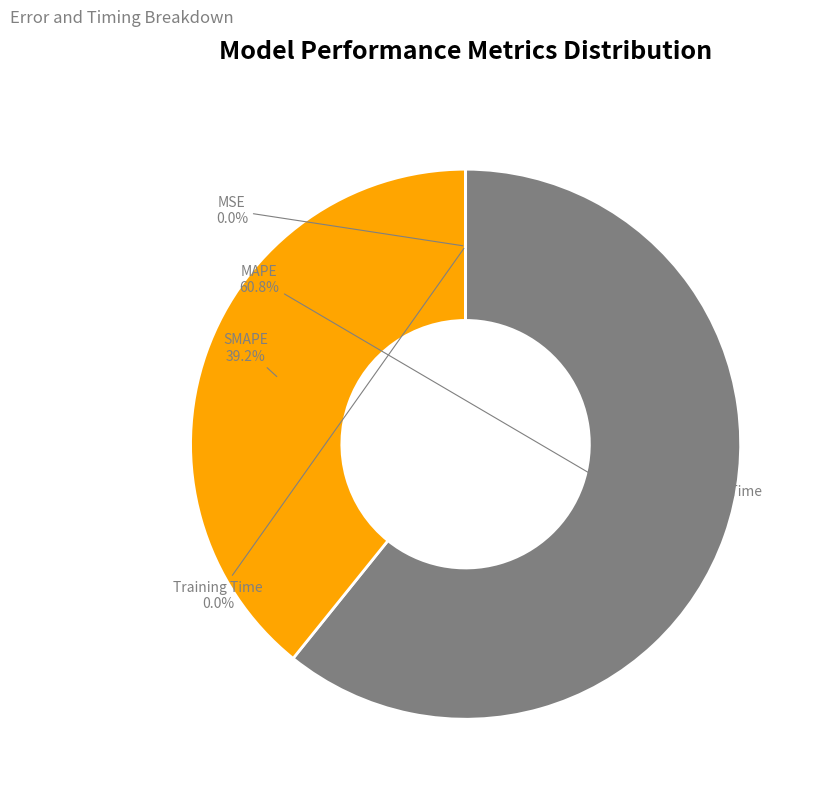

Which slice is the largest?

MAPE